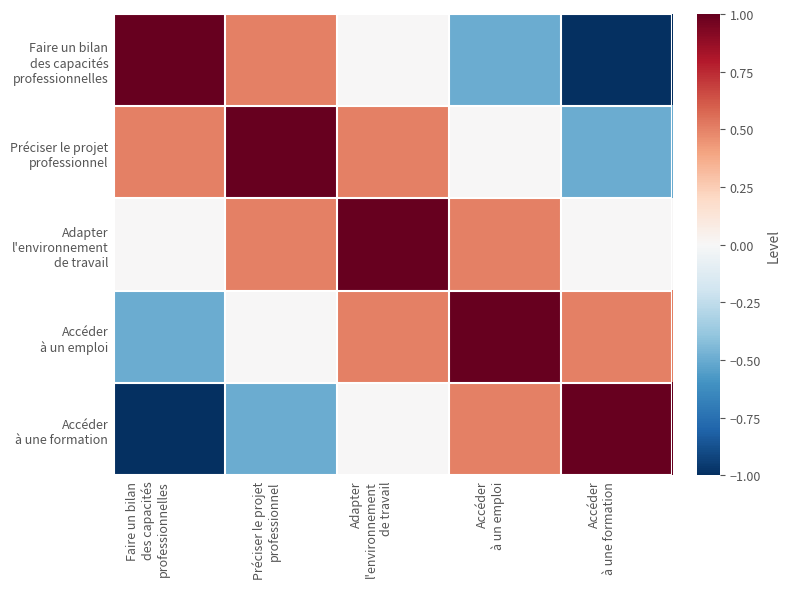

List the series in order of their peak value, lowest first.

Faire un bilan des capacités professionnelles, Préciser le projet professionnel, Adapter l'environnement de travail, Accéder à un emploi, Accéder à une formation